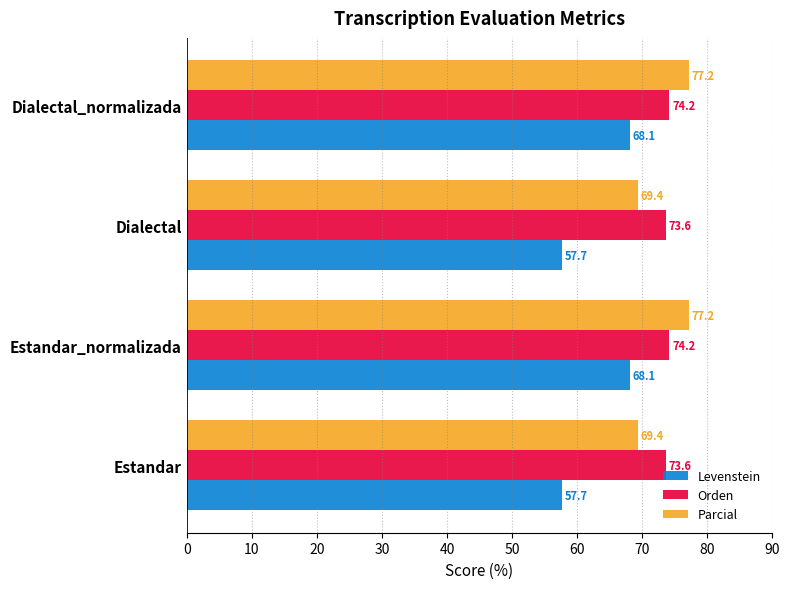

How many Orden values are between 73 and 74?

2